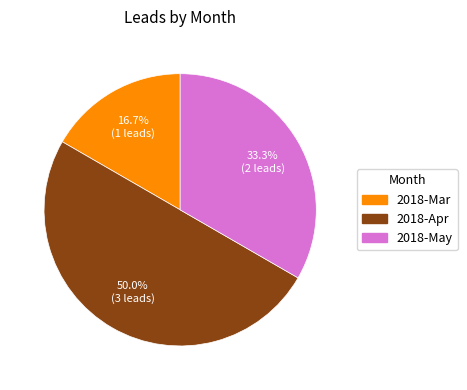

Between 2018-May and 2018-Apr, which is larger?

2018-Apr